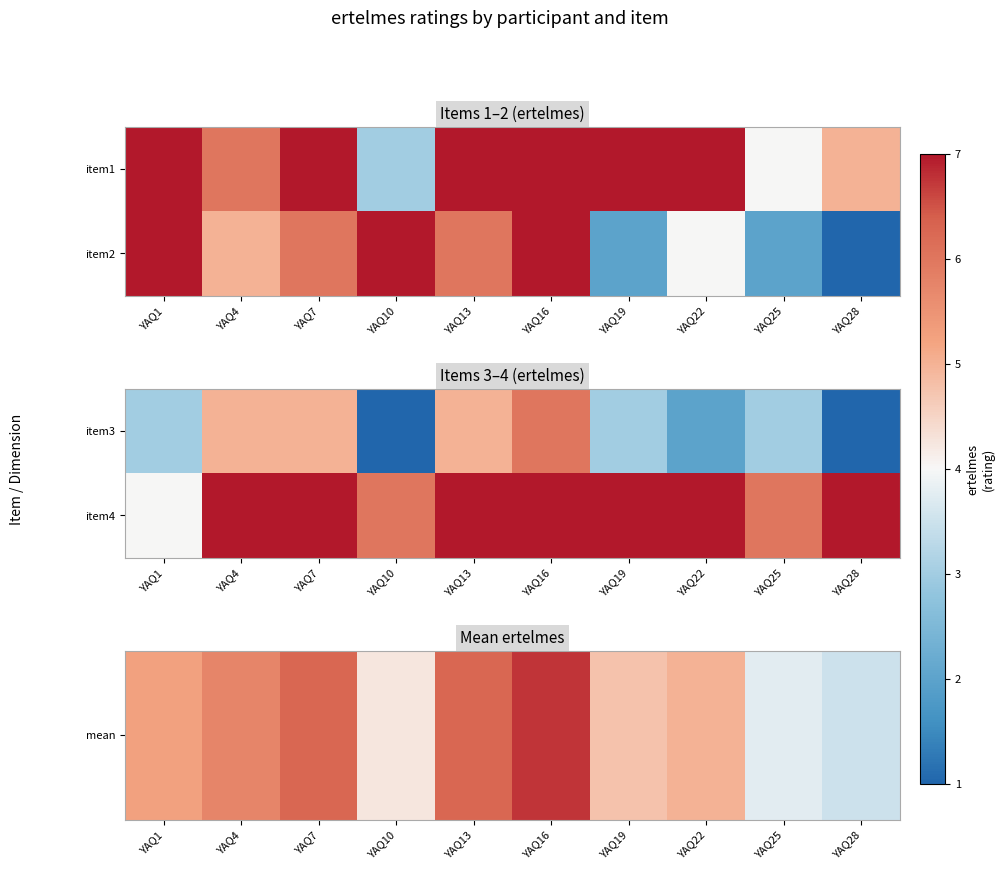

Which has a higher value, YAQ28 or YAQ4?

YAQ4